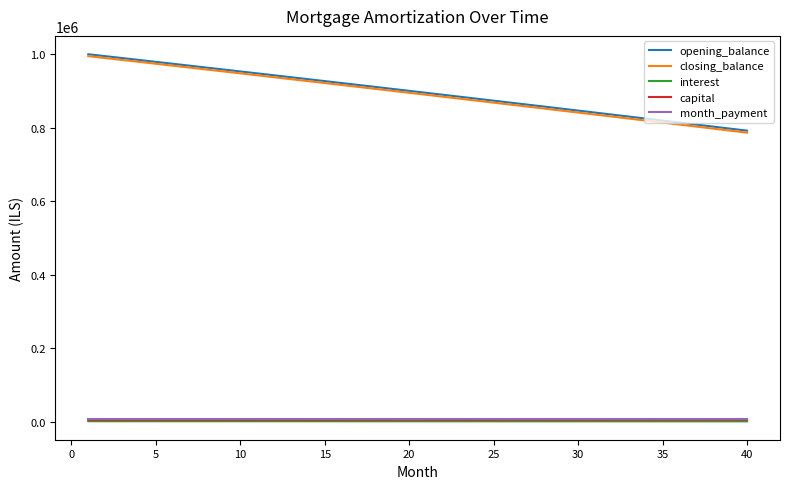

Is this an area chart (filled region under the line)?

No